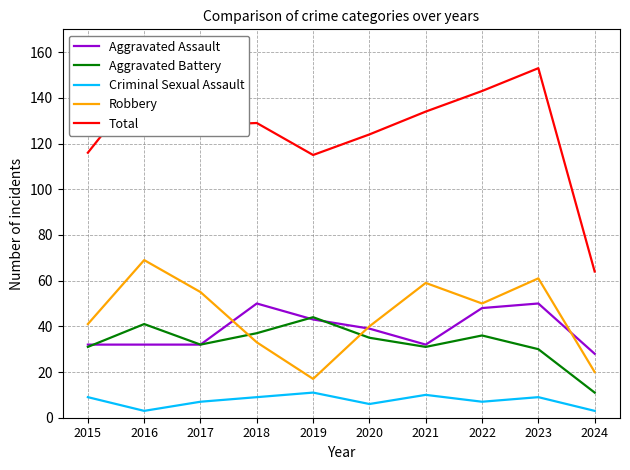

What is the minimum value for Aggravated Assault?

28